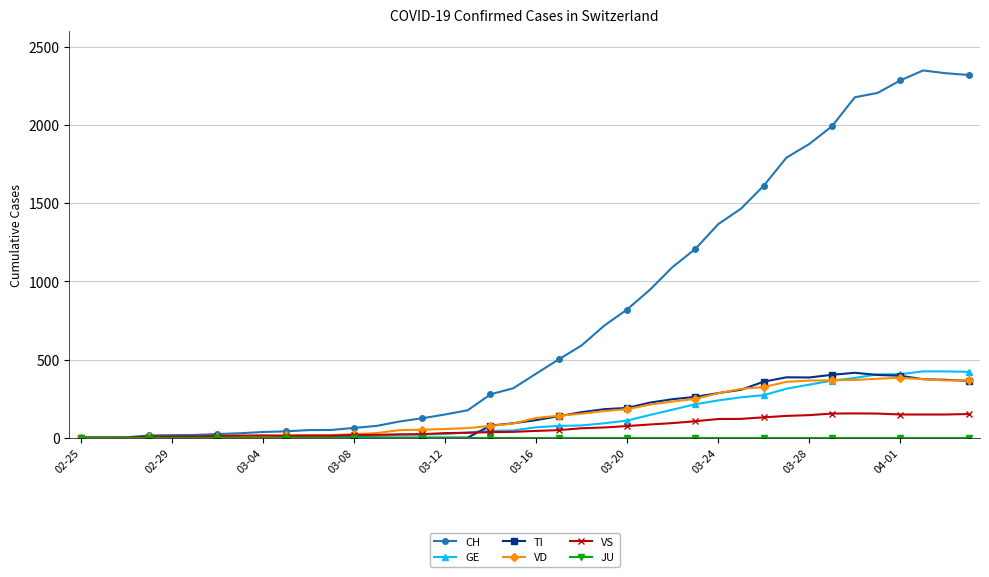

Is this an area chart (filled region under the line)?

No